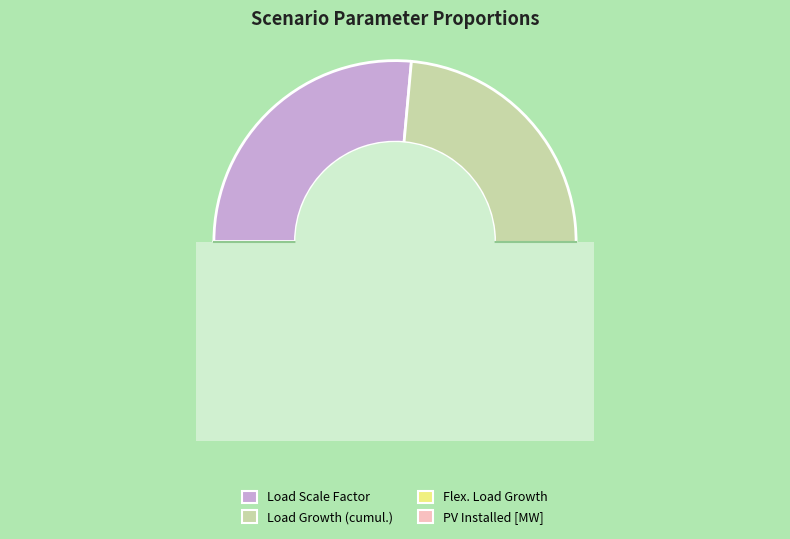

Is it true that PV Installed [MW] is 10% of the pie?

False